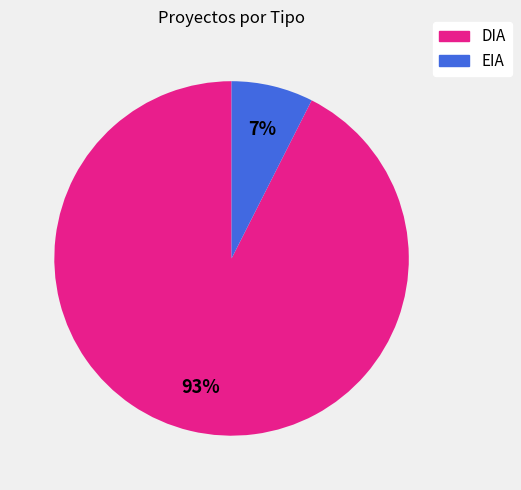

Which has a higher value, DIA or EIA?

DIA